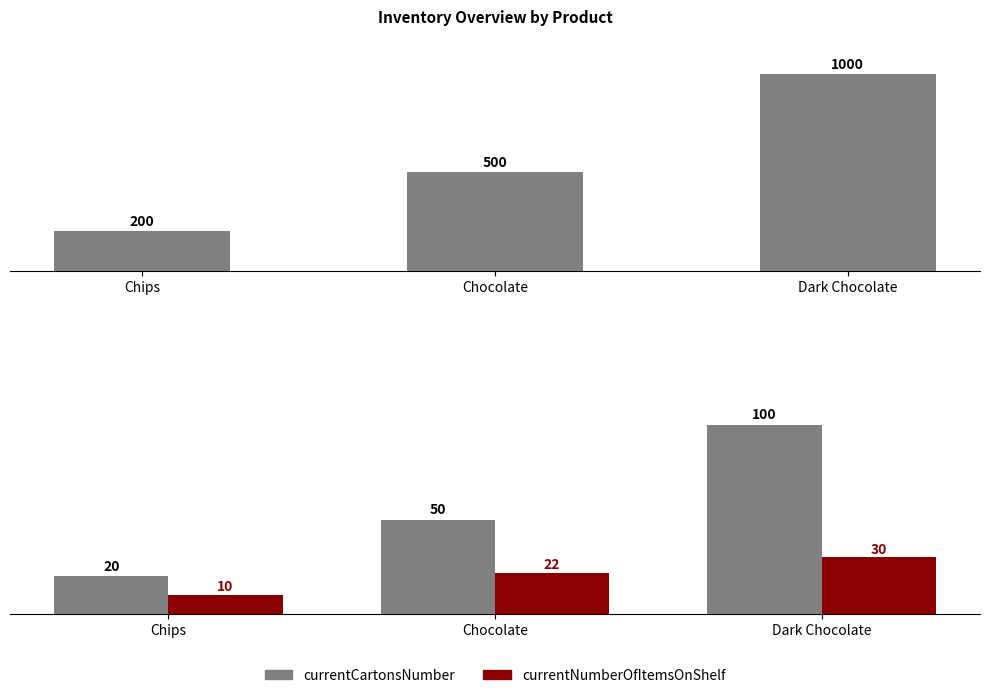

What is the value of the currentCartonsNumber bar at the 3rd from the left?

100